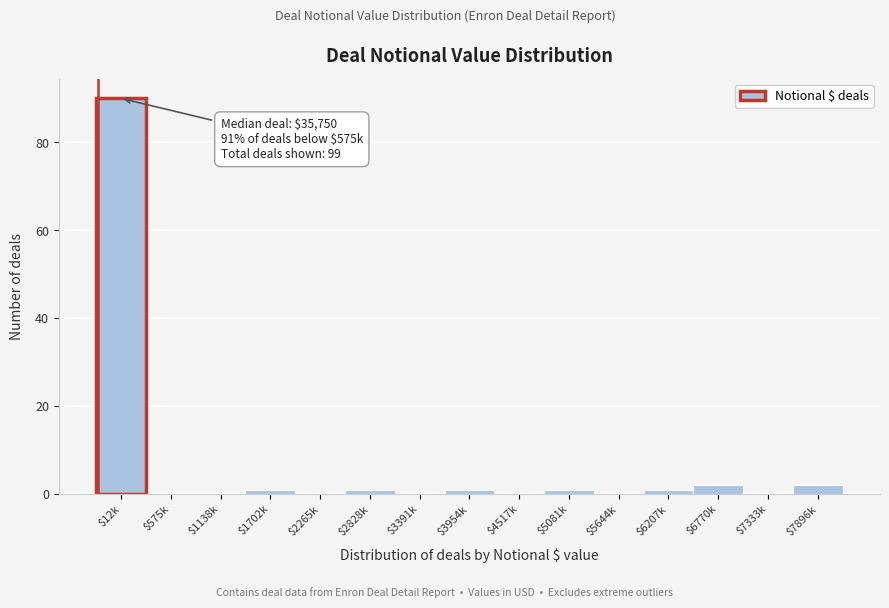

The chart shows a value of 0 at $575k. True or false?

True